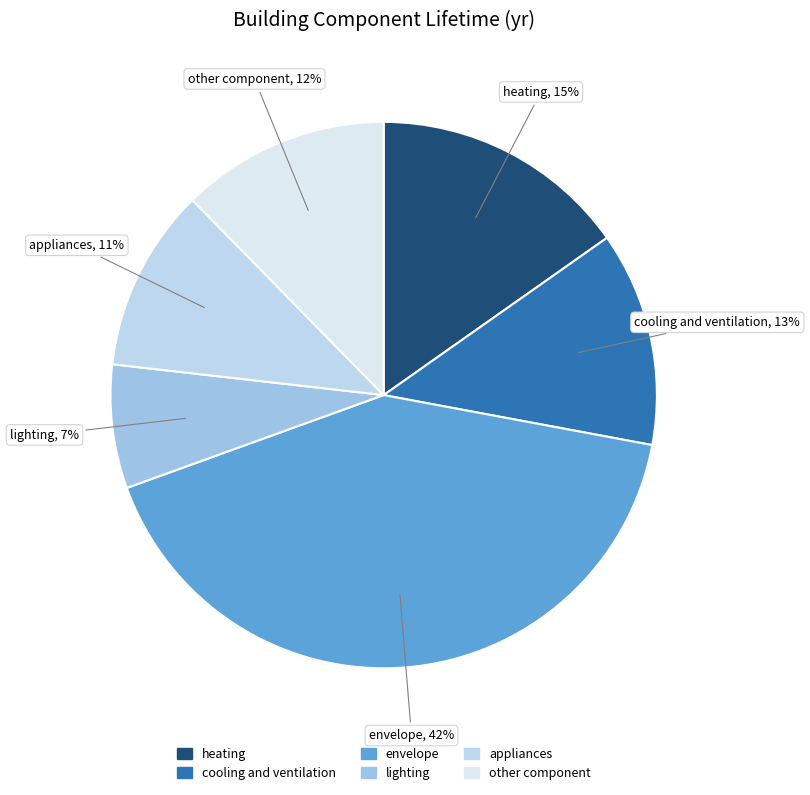

Is the sum of envelope and cooling and ventilation greater than half?

Yes